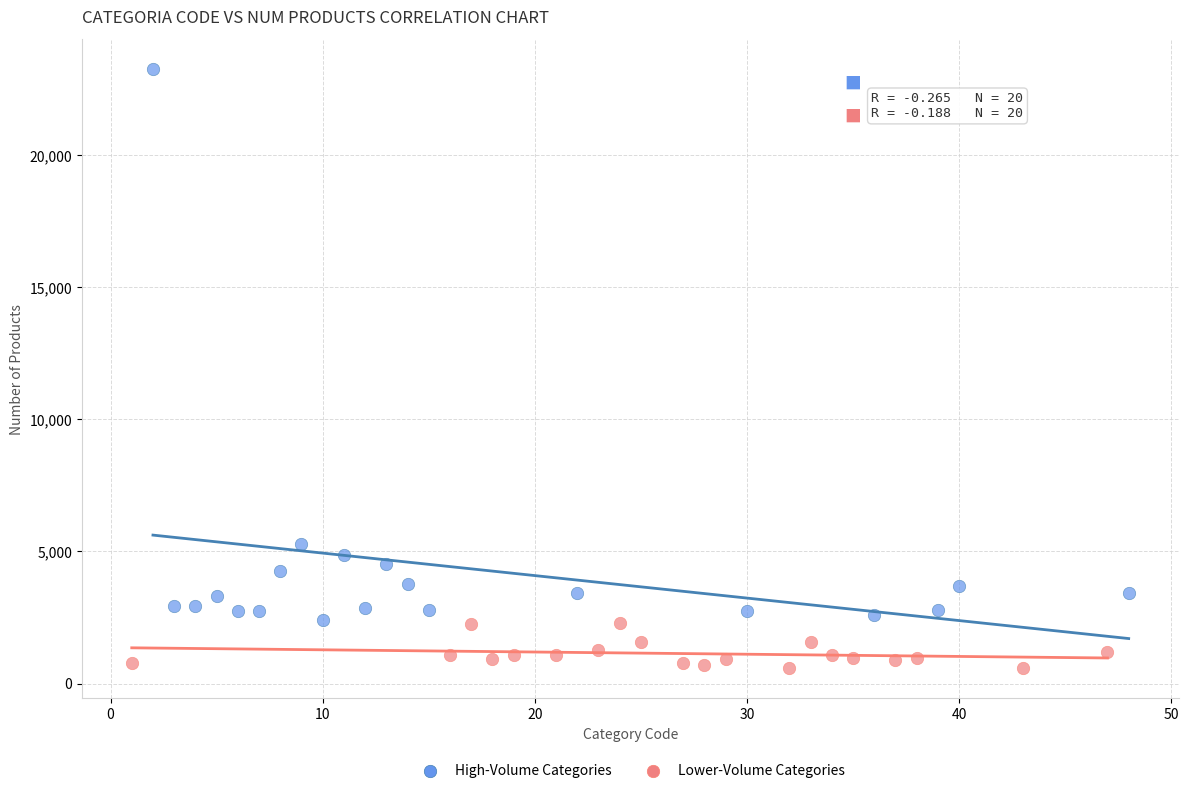

Which series has the widest spread of Y values?

High-Volume Categories